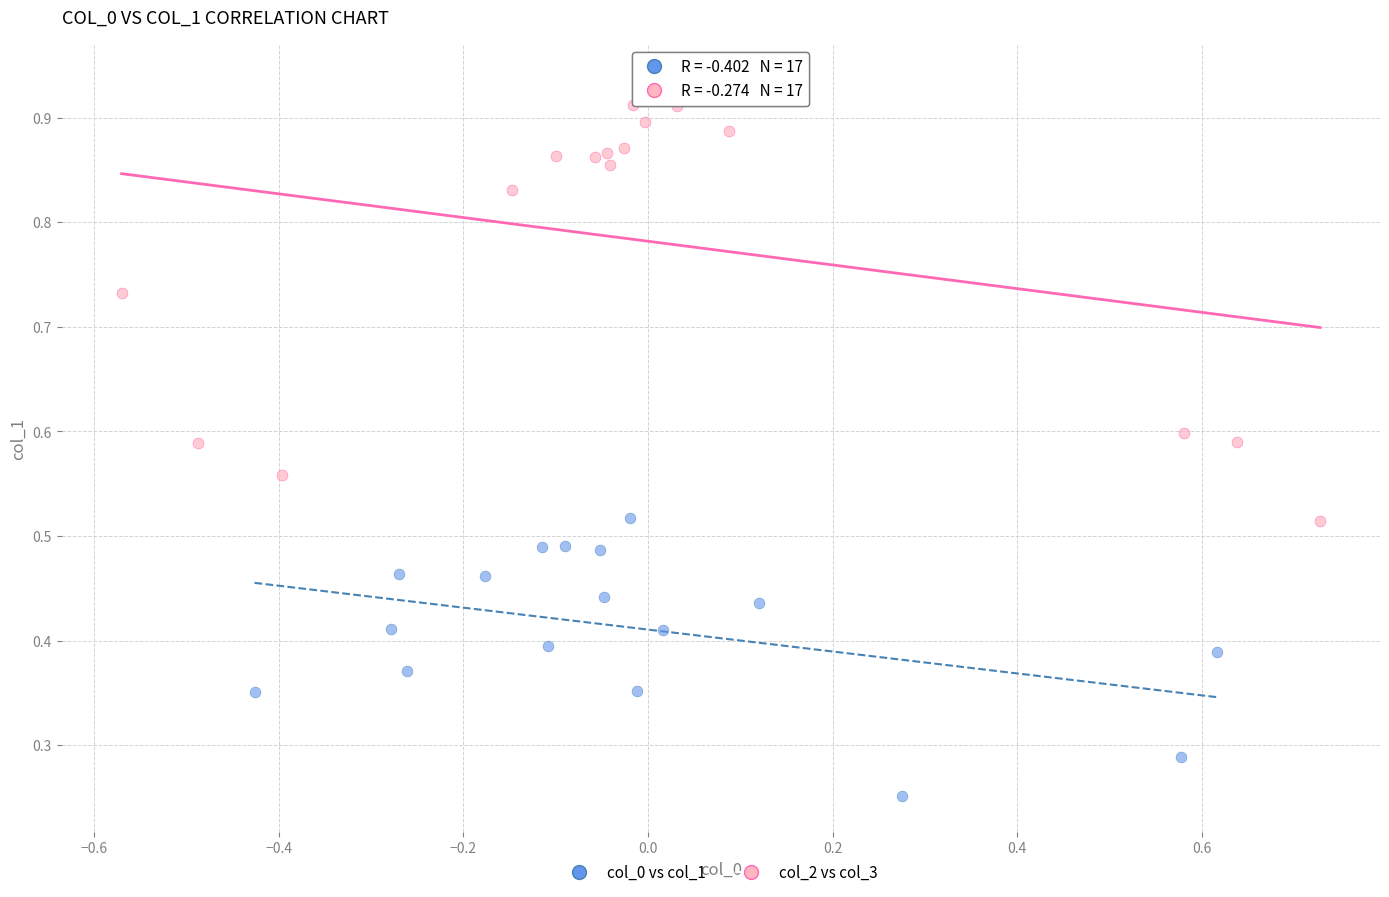

Which series contains the lowest Y value?

col_0 vs col_1